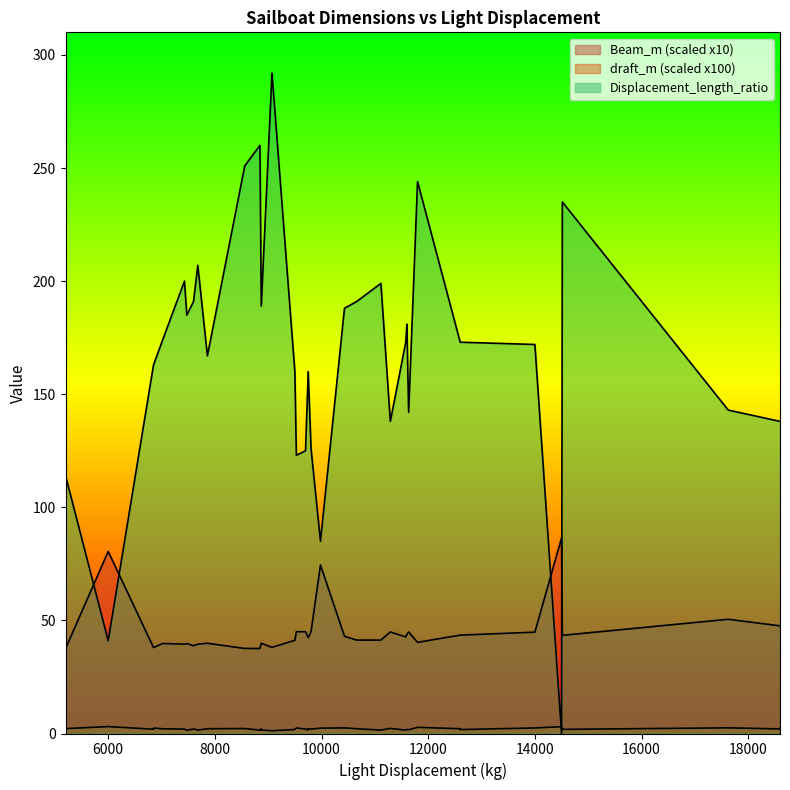

Which series has the widest spread of values?

Displacement_length_ratio